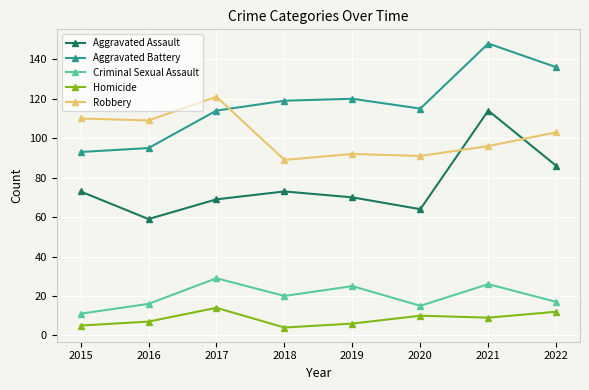

Reading left to right, list all the values displayed in this chart.

Aggravated Assault: 2015=73	2016=59	2017=69	2018=73	2019=70	2020=64	2021=114	2022=86
Aggravated Battery: 2015=93	2016=95	2017=114	2018=119	2019=120	2020=115	2021=148	2022=136
Criminal Sexual Assault: 2015=11	2016=16	2017=29	2018=20	2019=25	2020=15	2021=26	2022=17
Homicide: 2015=5	2016=7	2017=14	2018=4	2019=6	2020=10	2021=9	2022=12
Robbery: 2015=110	2016=109	2017=121	2018=89	2019=92	2020=91	2021=96	2022=103